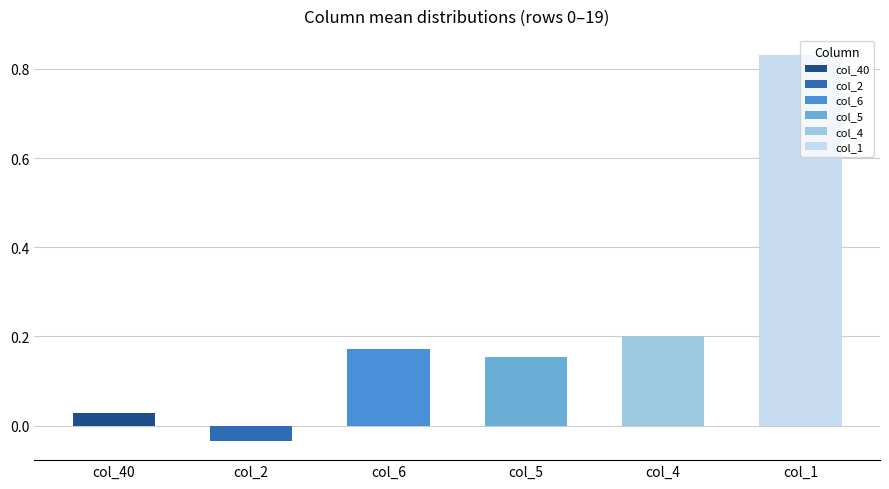

What position from the left is col_2?

2